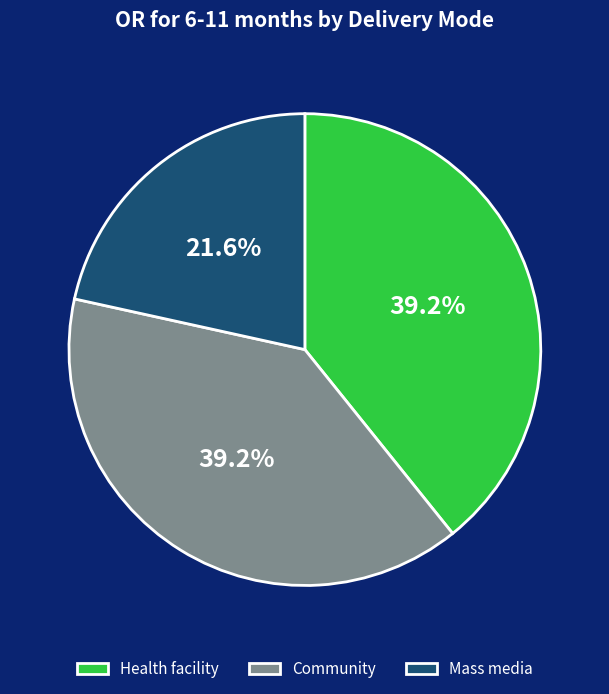

Which has a higher value, Mass media or Community?

Community